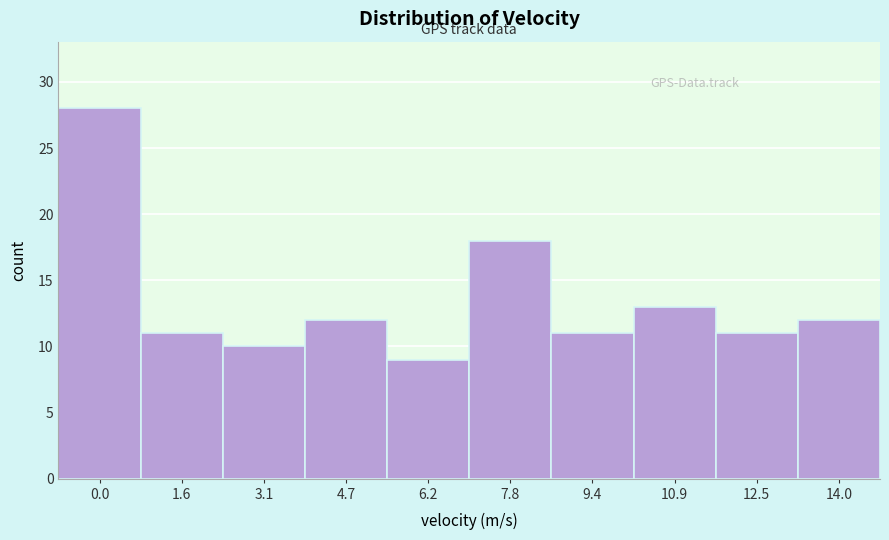

Reading left to right, list all the values displayed in this chart.

28	11	10	12	9	18	11	13	11	12